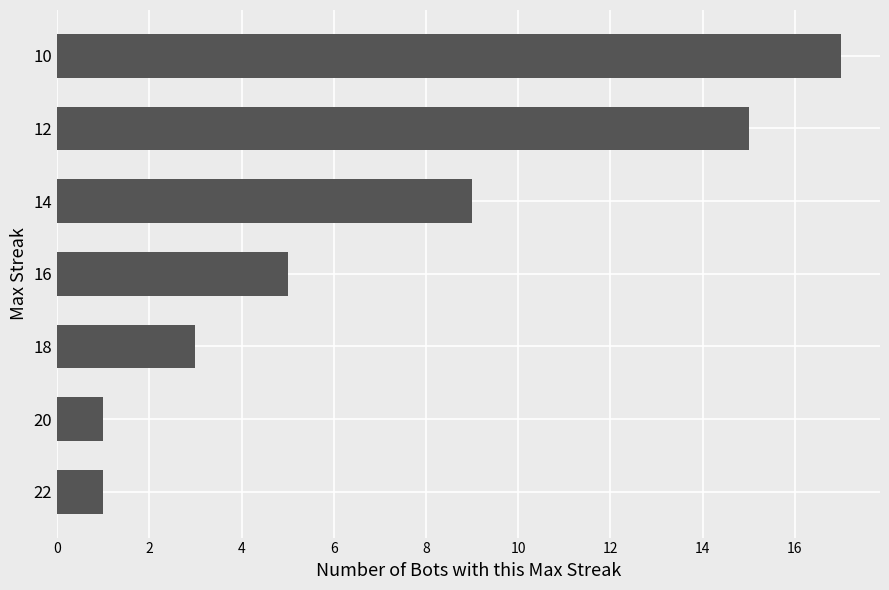

Does the chart contain any negative values?

No